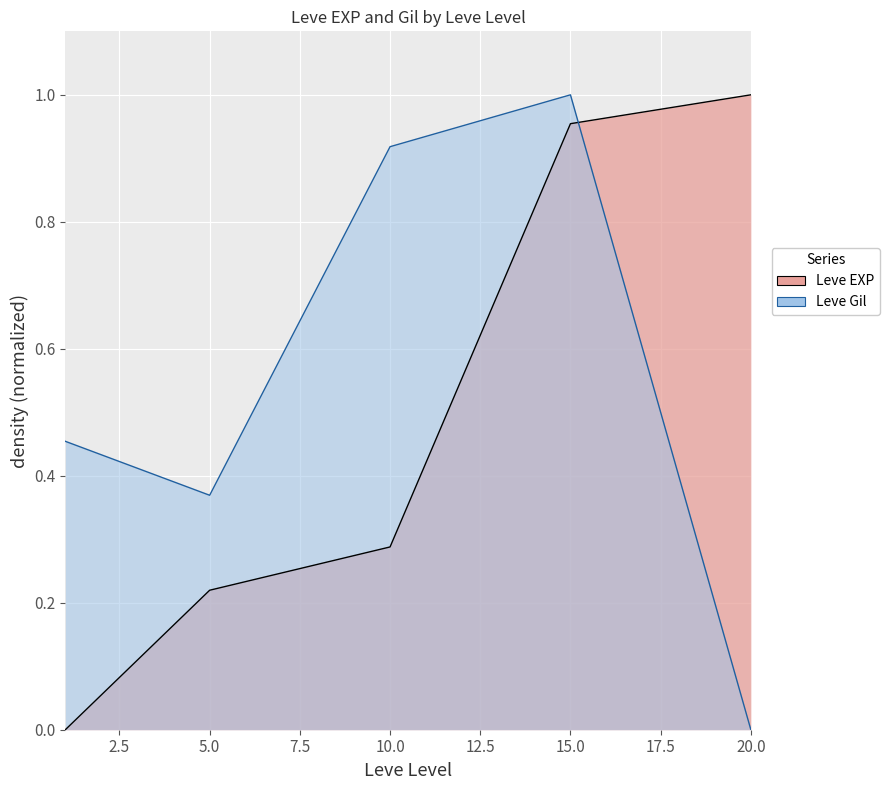

What is the value of the Leve Gil point at the 3rd from the left?

0.9